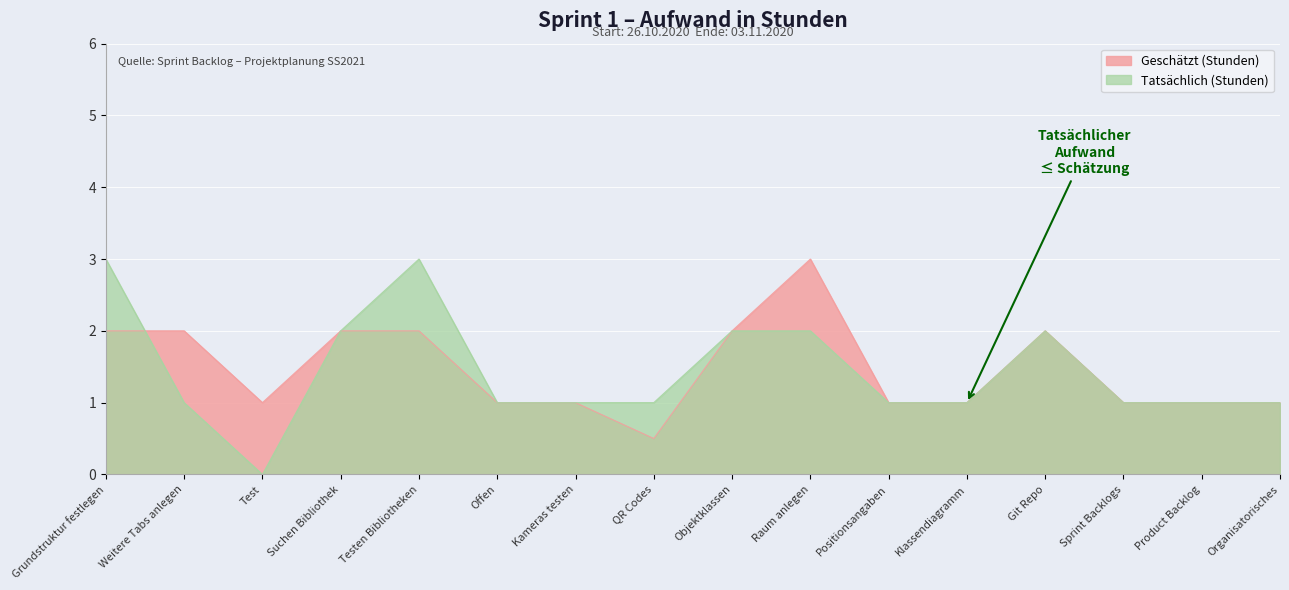

What is the label of the 8th point from the right?

Objektklassen